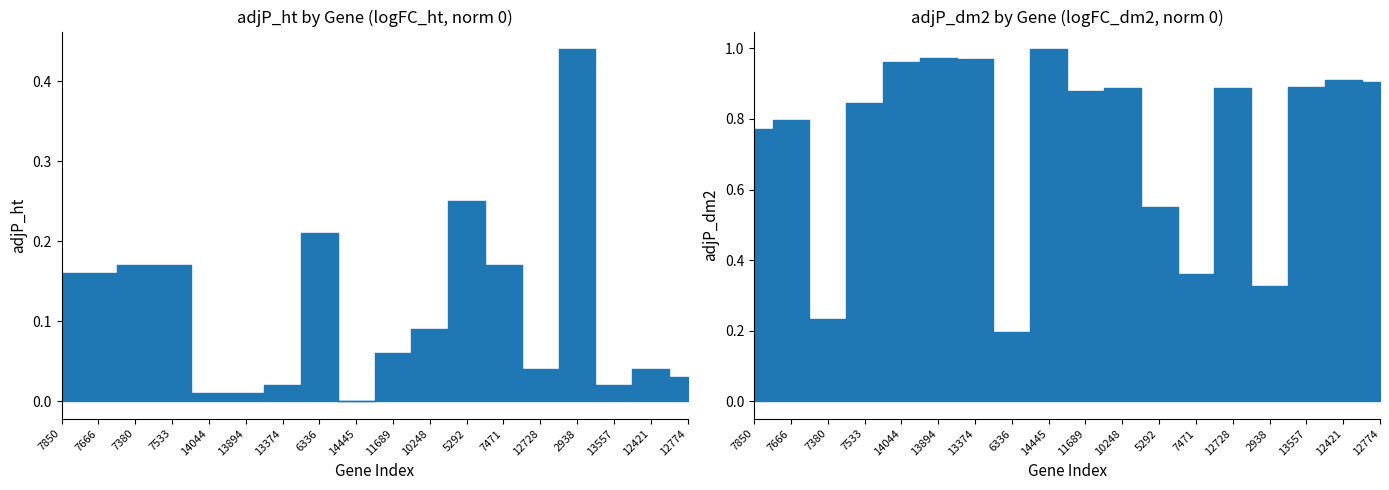

How many lines are shown in the chart?

4